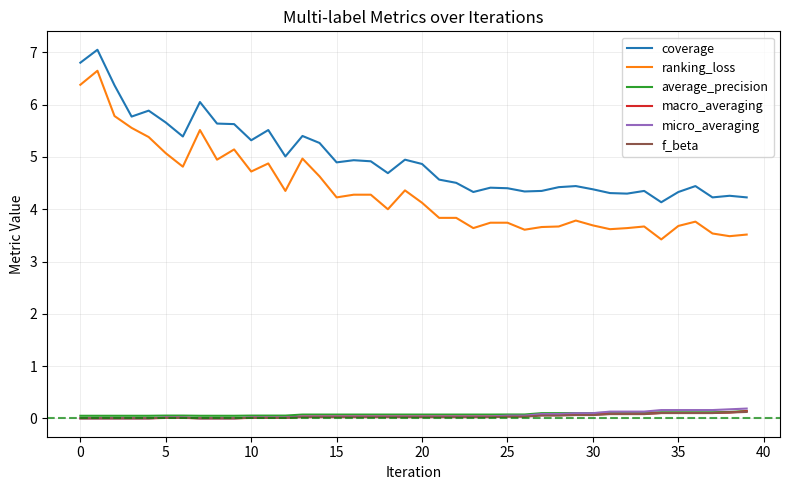

True or false: ranking_loss and coverage cross at least once.

False